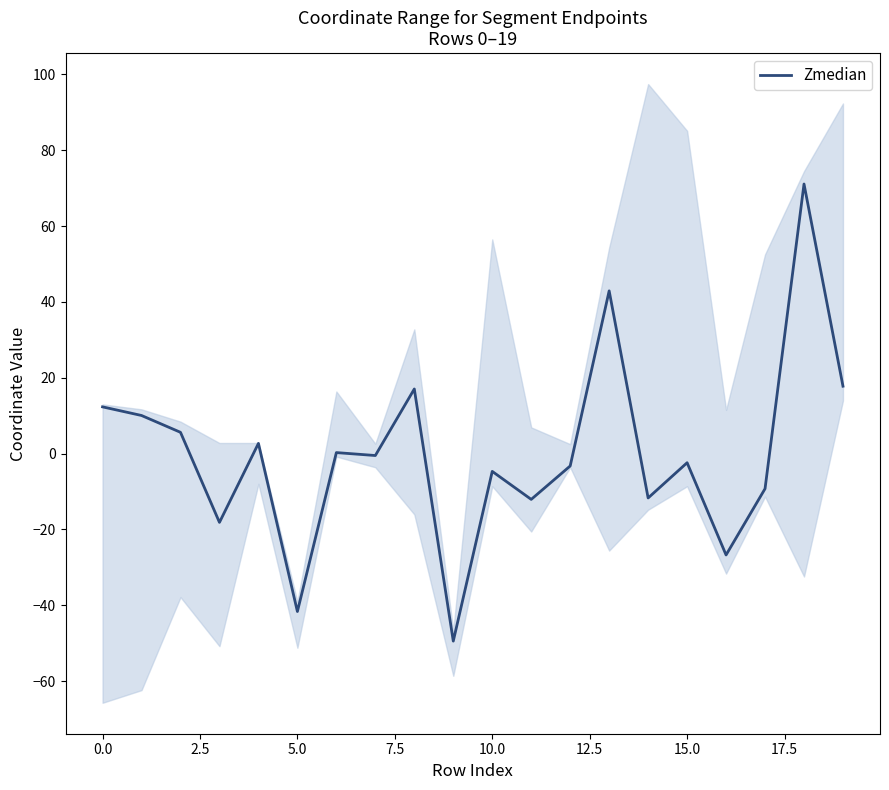

How many lines are shown in the chart?

1